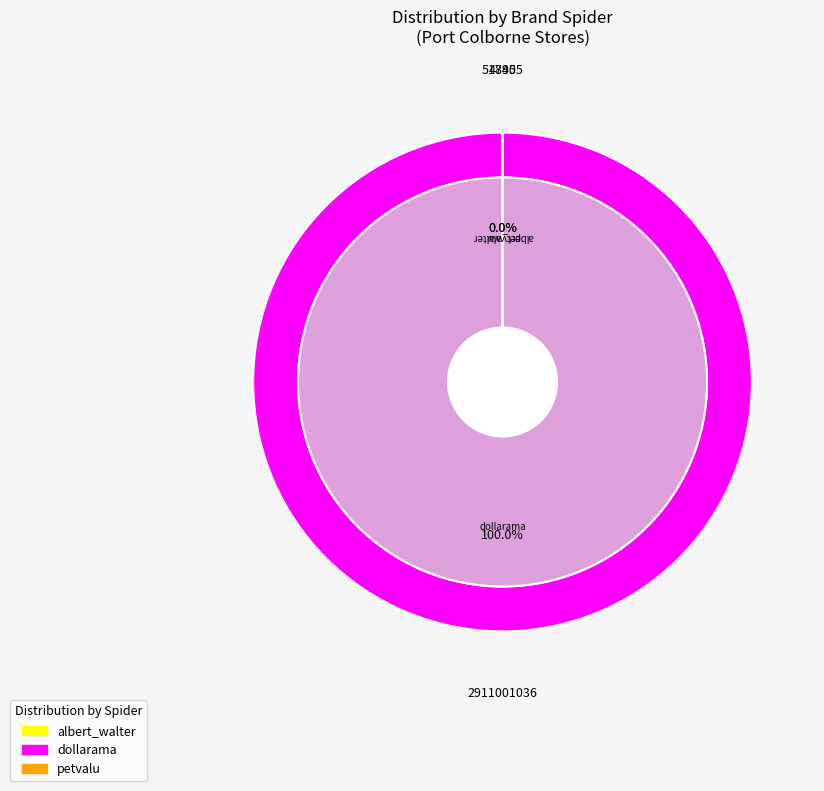

Rank the categories by value from highest to lowest.

dollarama, petvalu, albert_walter